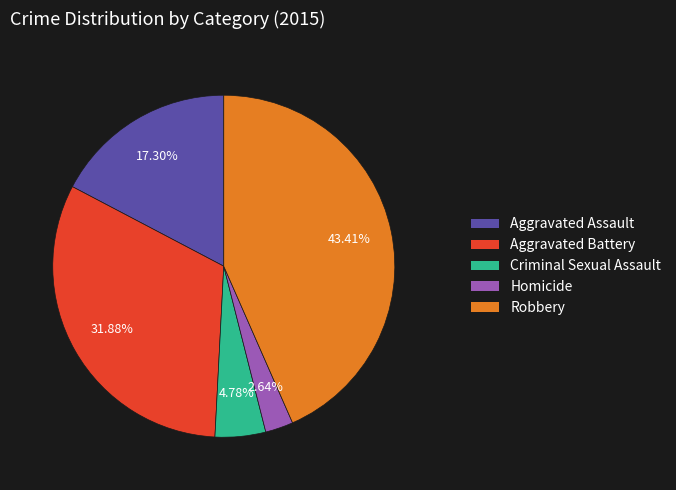

Count the number of slices in the pie.

5